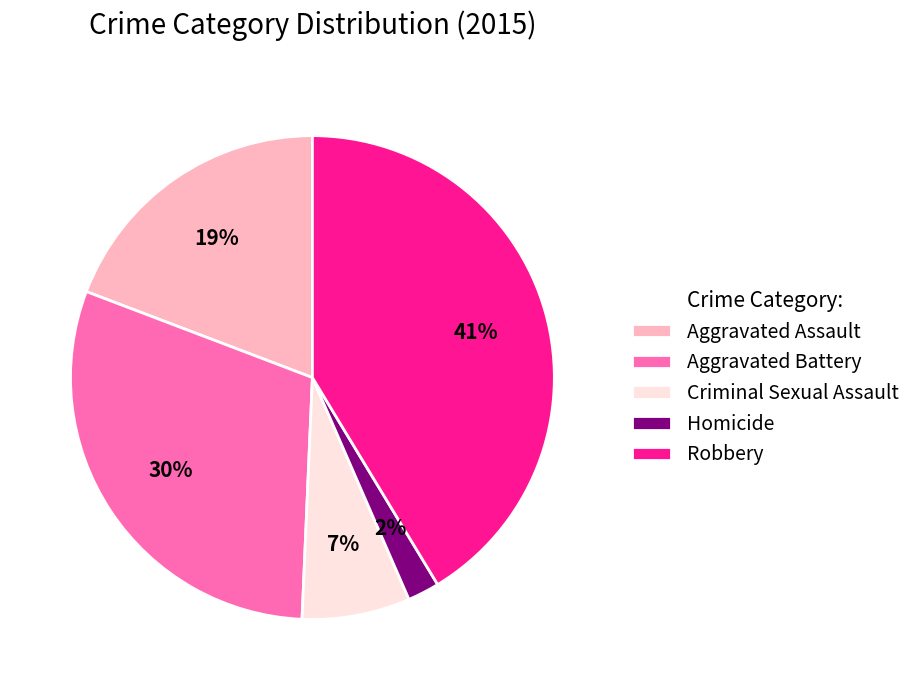

Combined, do Robbery and Homicide account for over 50%?

No